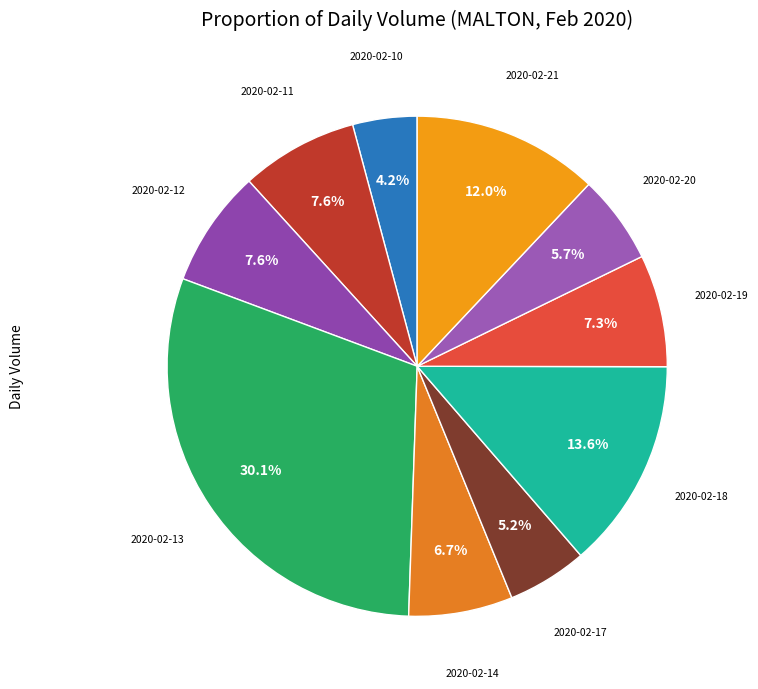

How many segments does this pie chart have?

10